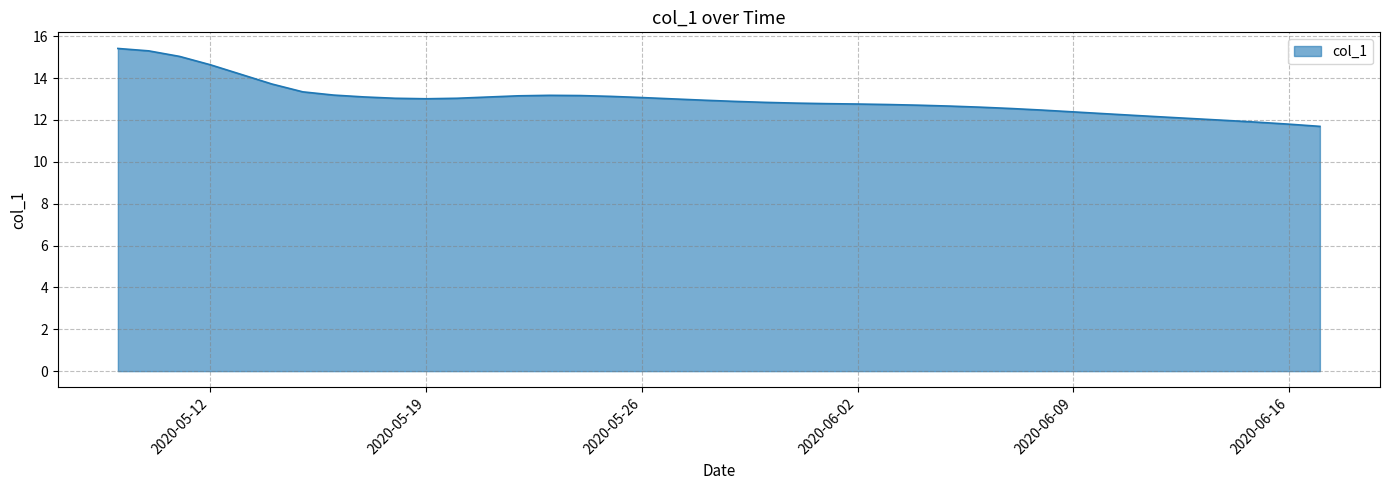

What is the greatest value displayed?

15.4